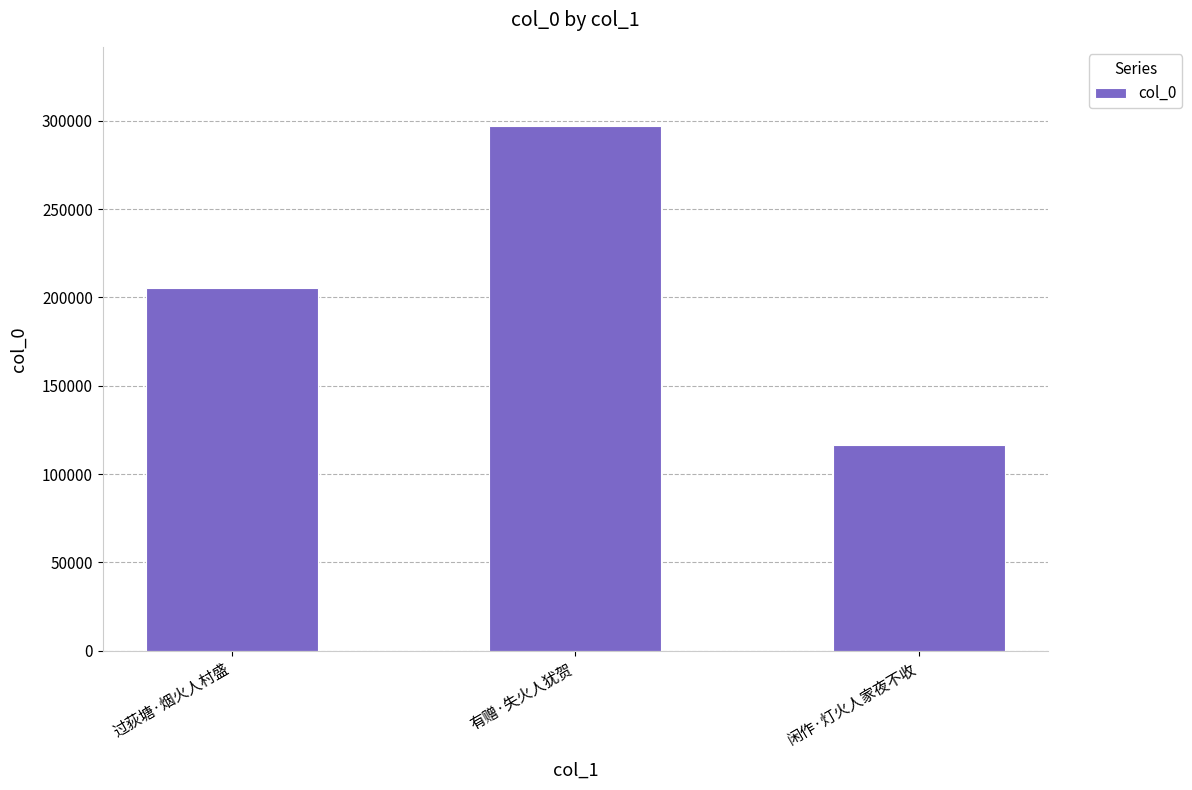

What is the smallest value displayed?

116317